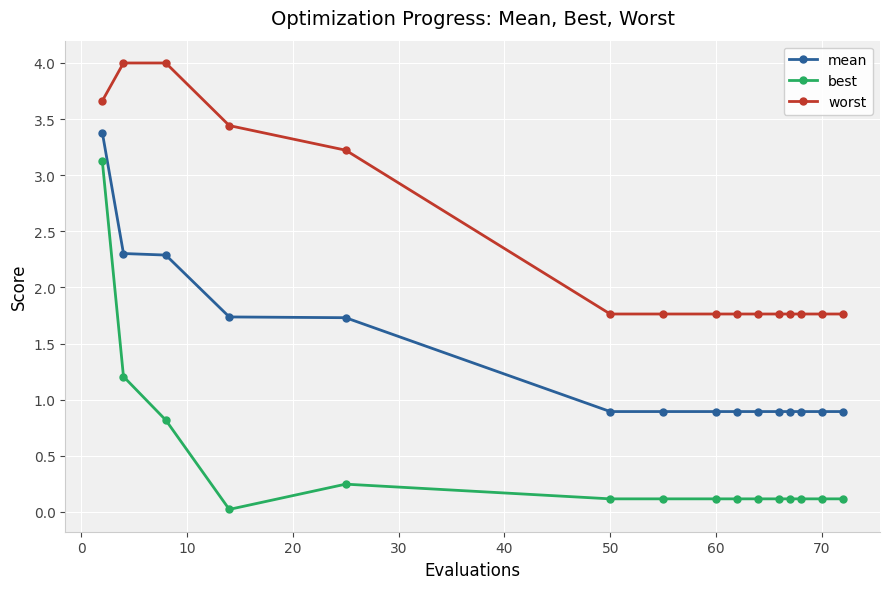

Which series has the largest total across all categories?

worst